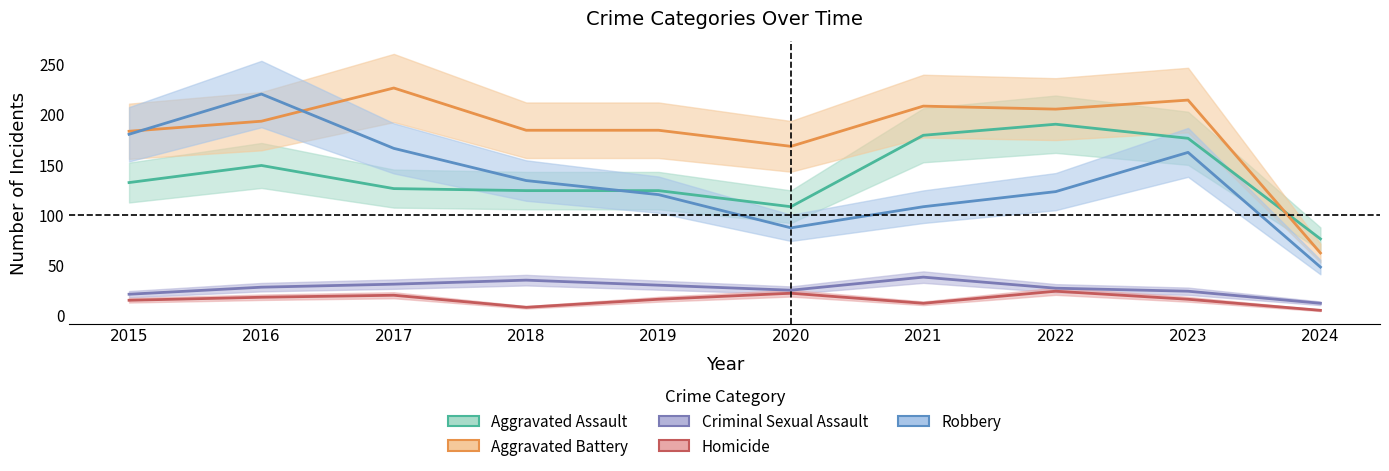

True or false: Aggravated Assault has more than 2 points higher than both neighbors.

False